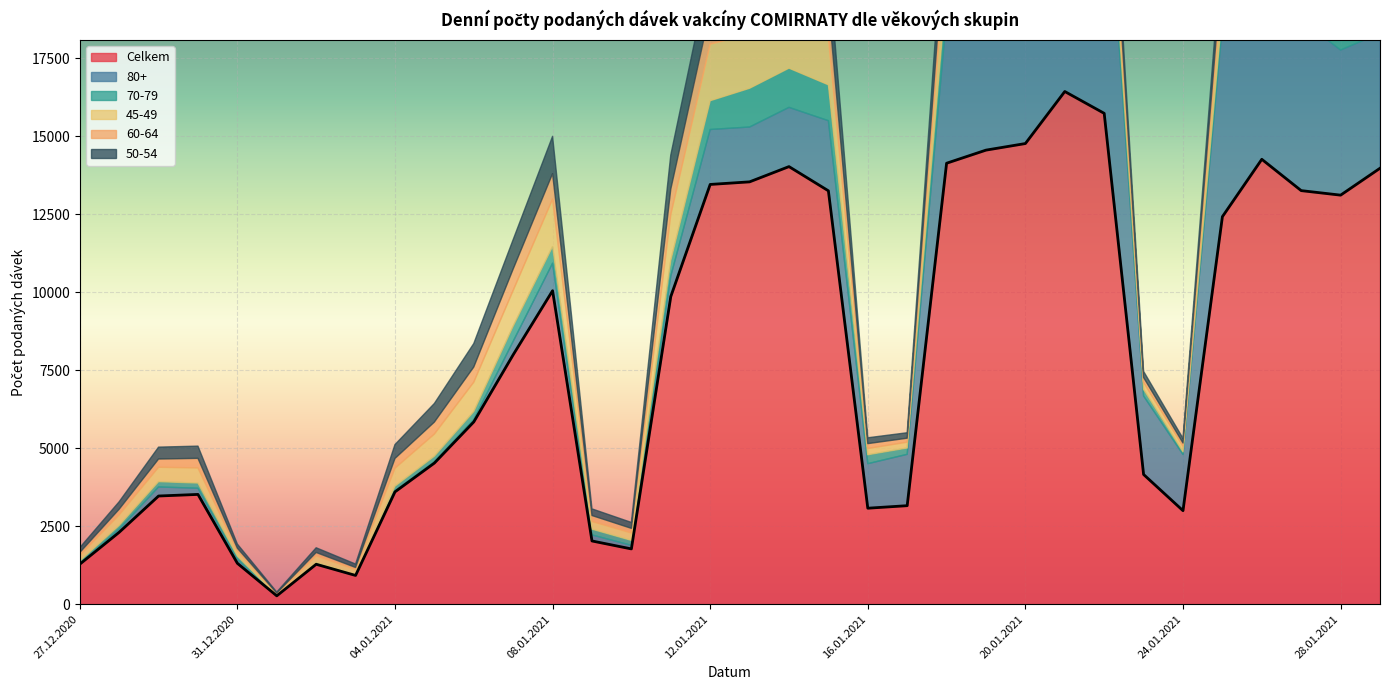

What are all the series names shown in the legend?

Celkem, 80+, 70-79, 45-49, 60-64, 50-54